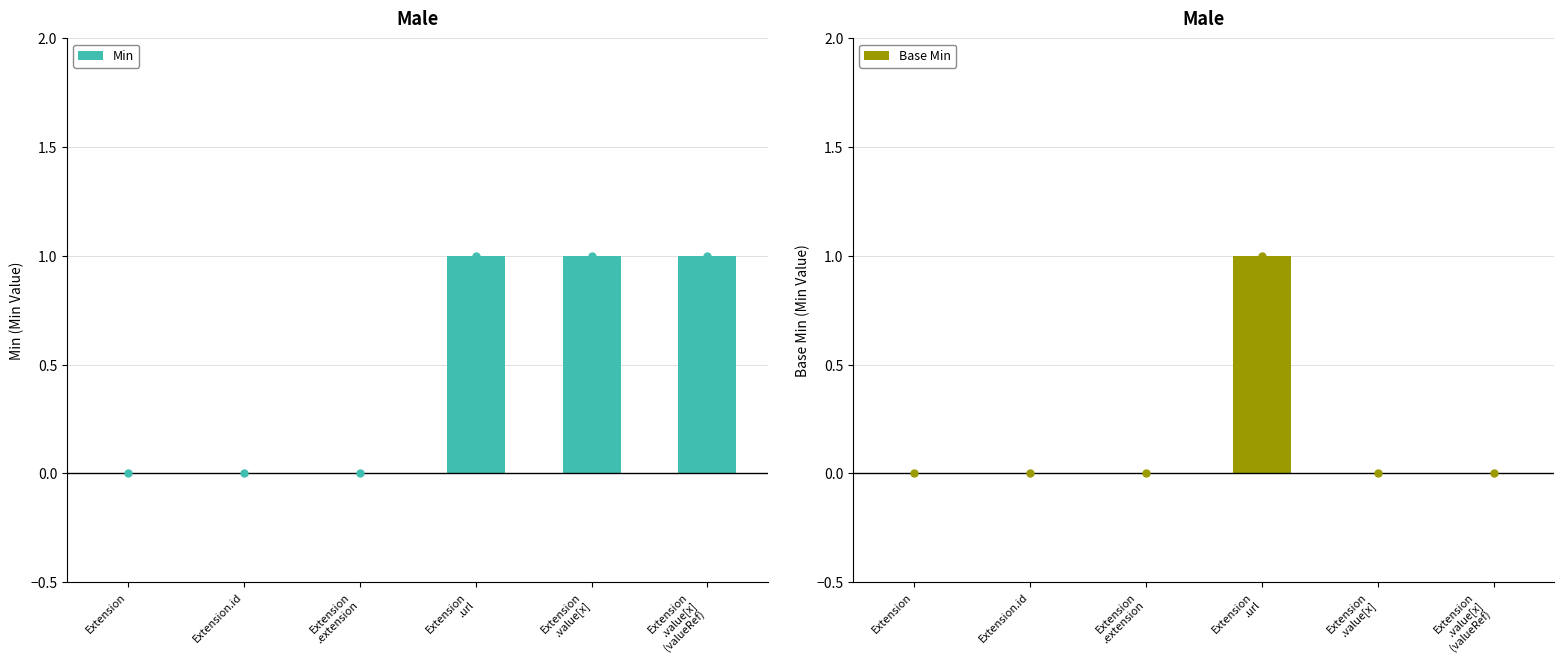

The value of Min at Extension
.value[x]
(valueRef) is 1. True or false?

True